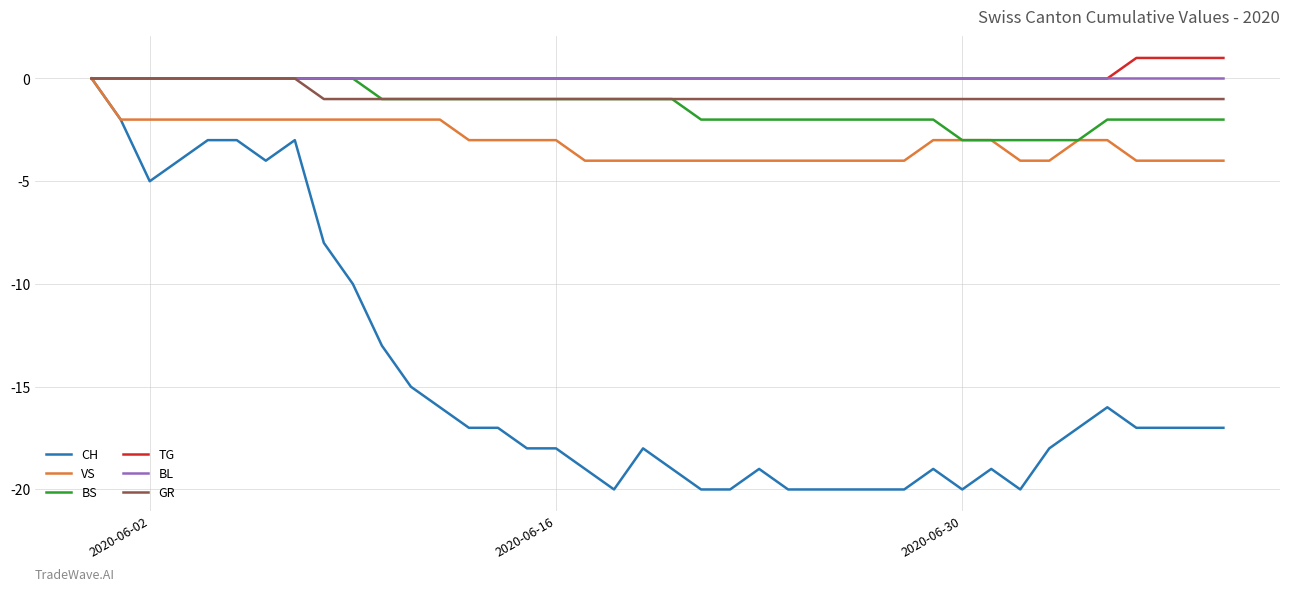

What is the smallest value displayed?

-20